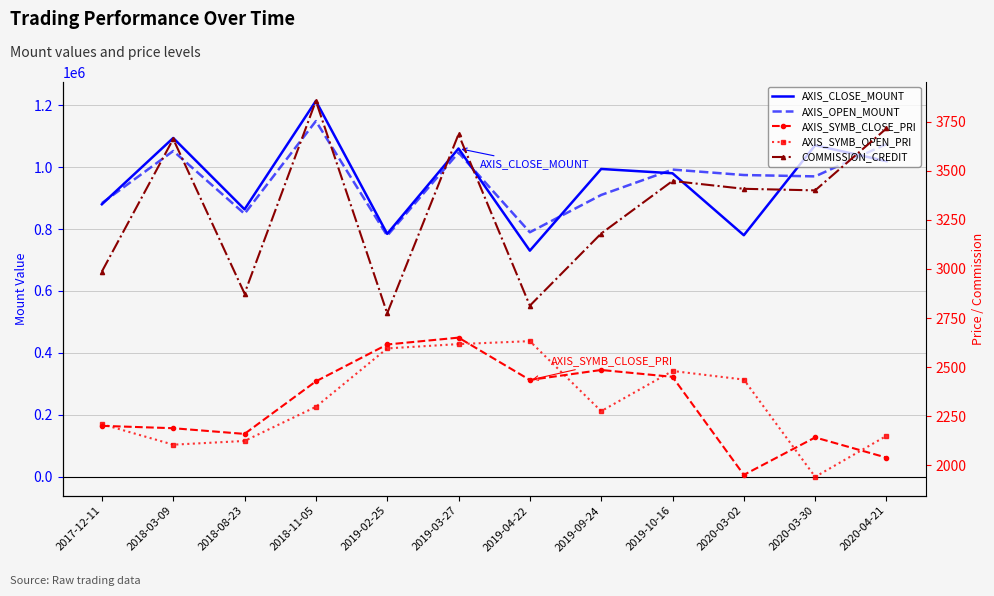

What is the sum of the COMMISSION_CREDIT values at 2019-04-22 and 2019-02-25?

5587